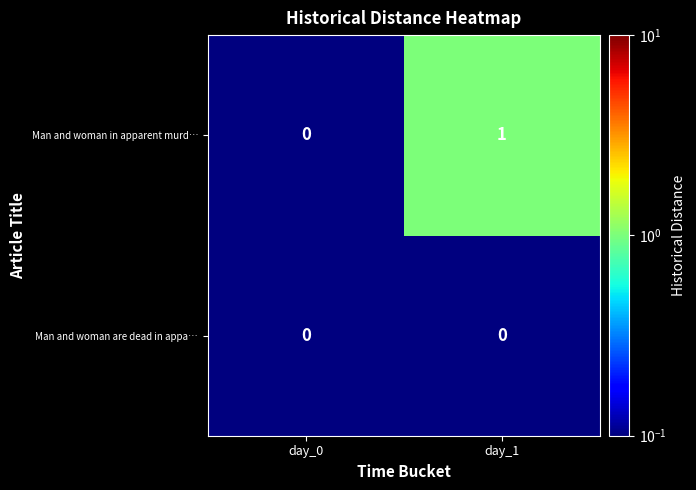

Which series has the largest range (max minus min)?

Man and woman in apparent murd…